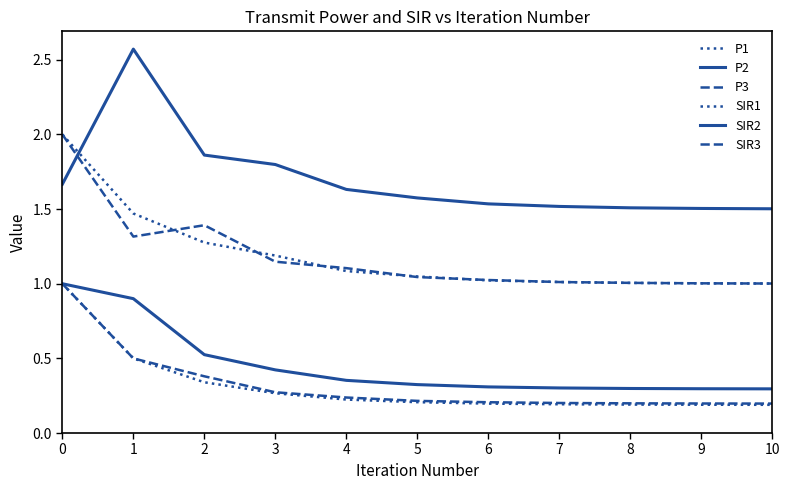

Is this an area chart (filled region under the line)?

No